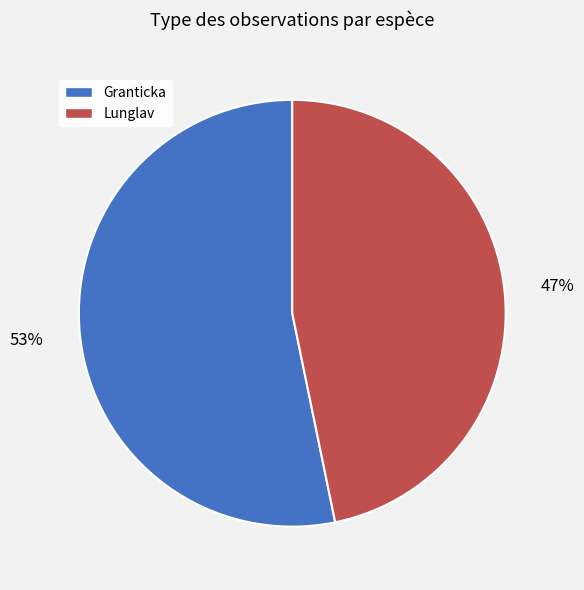

Between Granticka and Lunglav, which is larger?

Granticka